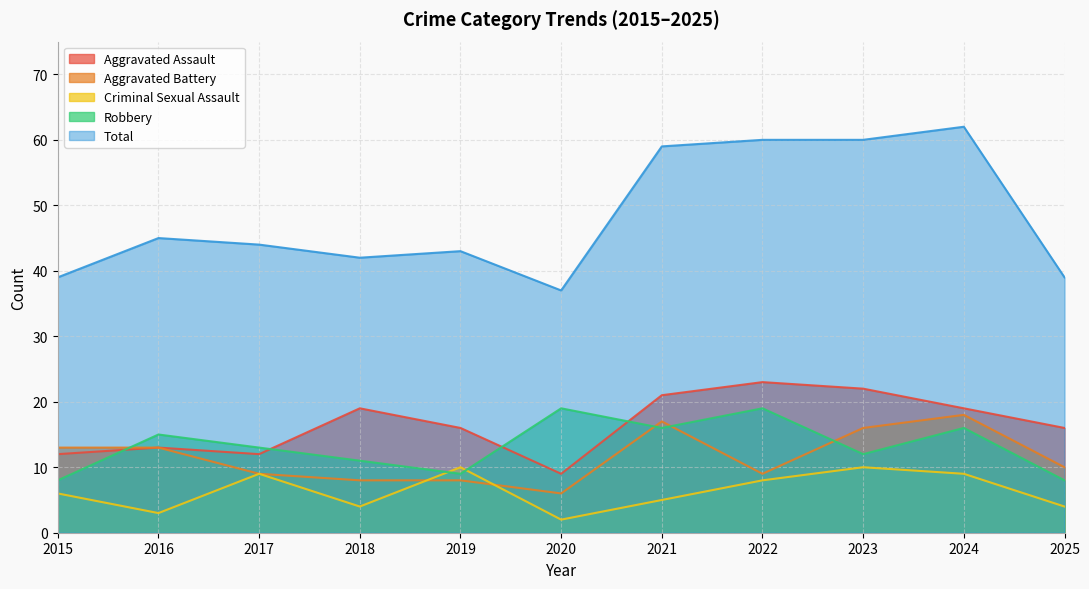

True or false: Aggravated Battery has a value of 23 at 2021.

False